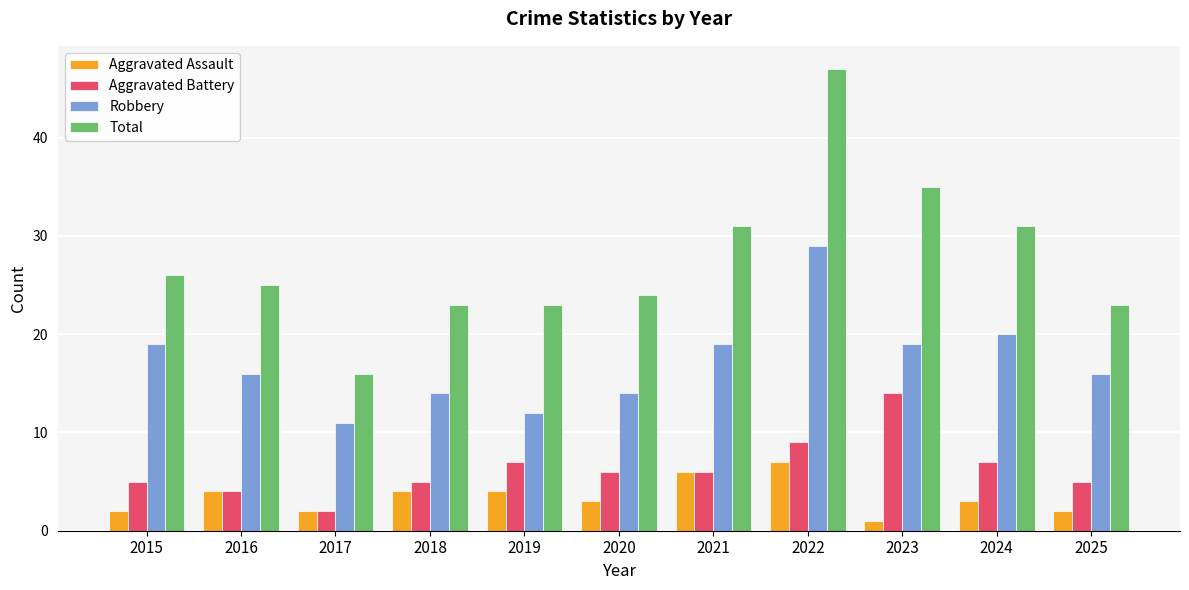

The Robbery series shows 27 at 2023. True or false?

False